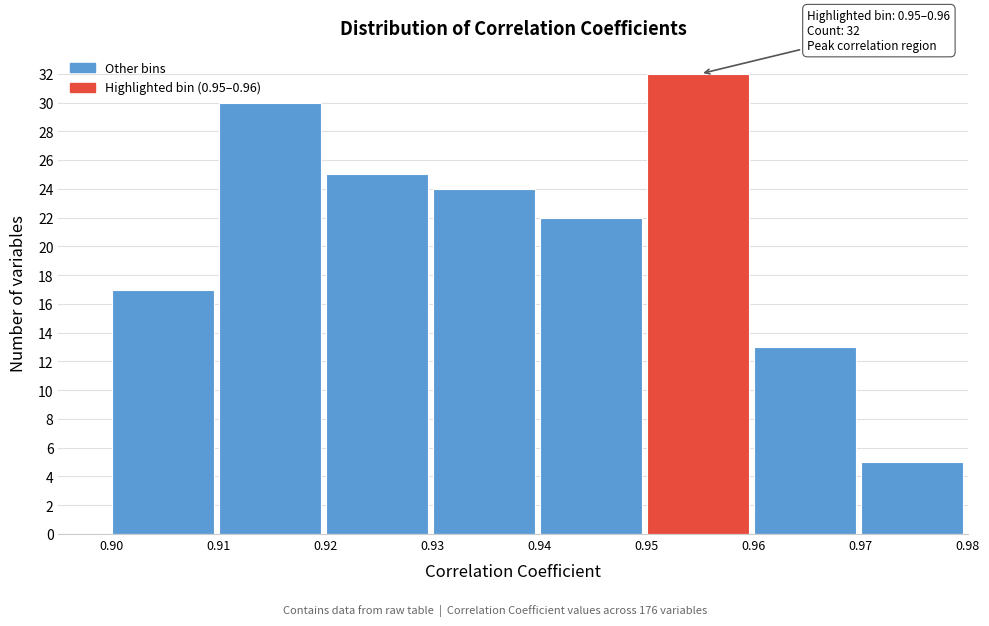

Over which range of the x-axis is the bar tallest?

0.95 to 0.96